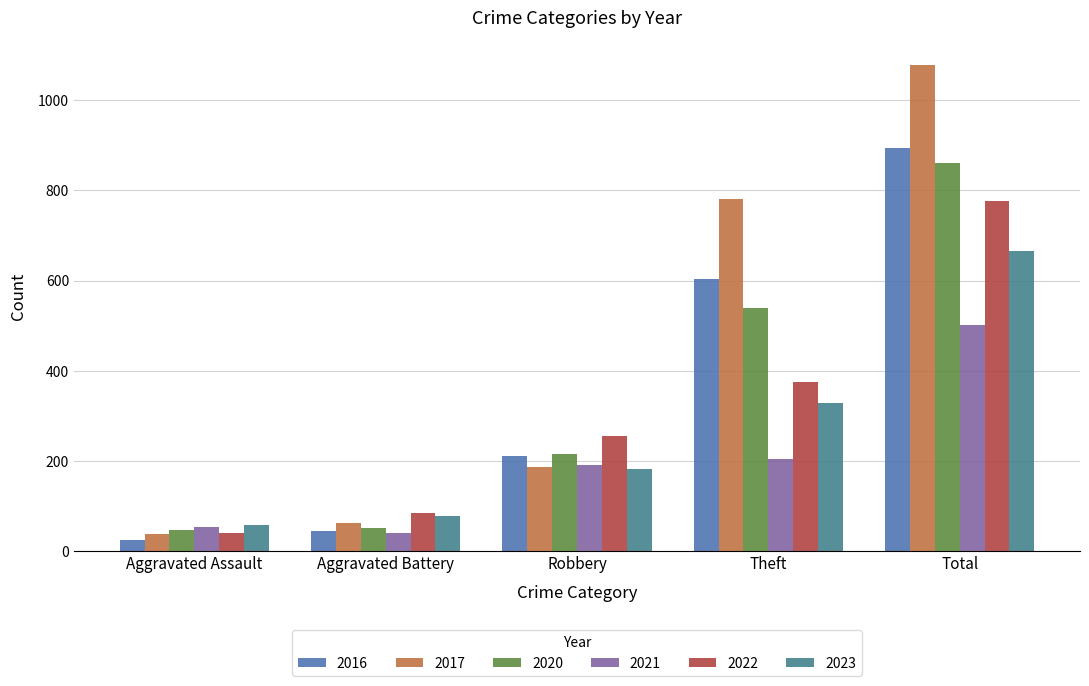

At which category does the chart reach its peak across all series?

Total